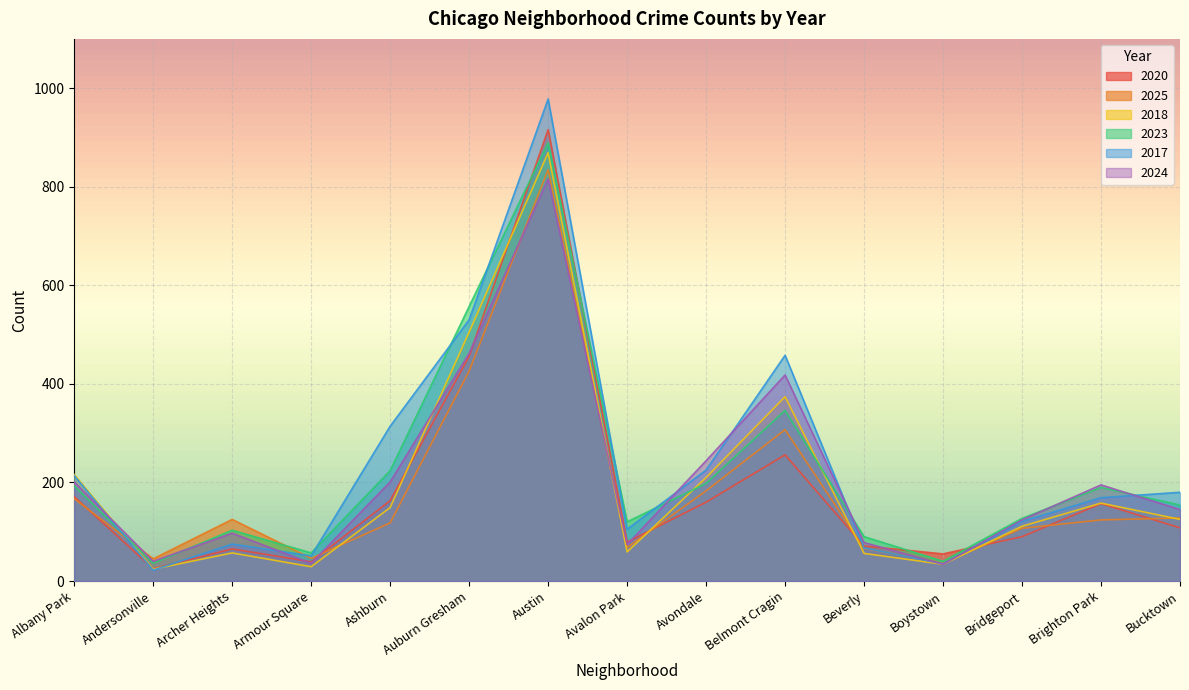

Between Armour Square and Austin, which series saw the biggest shift?

2017